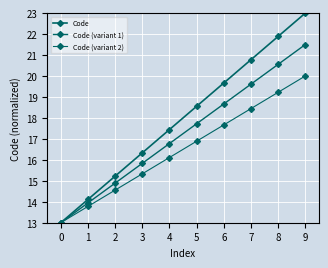

Rank the categories by Code (variant 1) value from highest to lowest.

9, 8, 7, 6, 5, 4, 3, 2, 1, 0